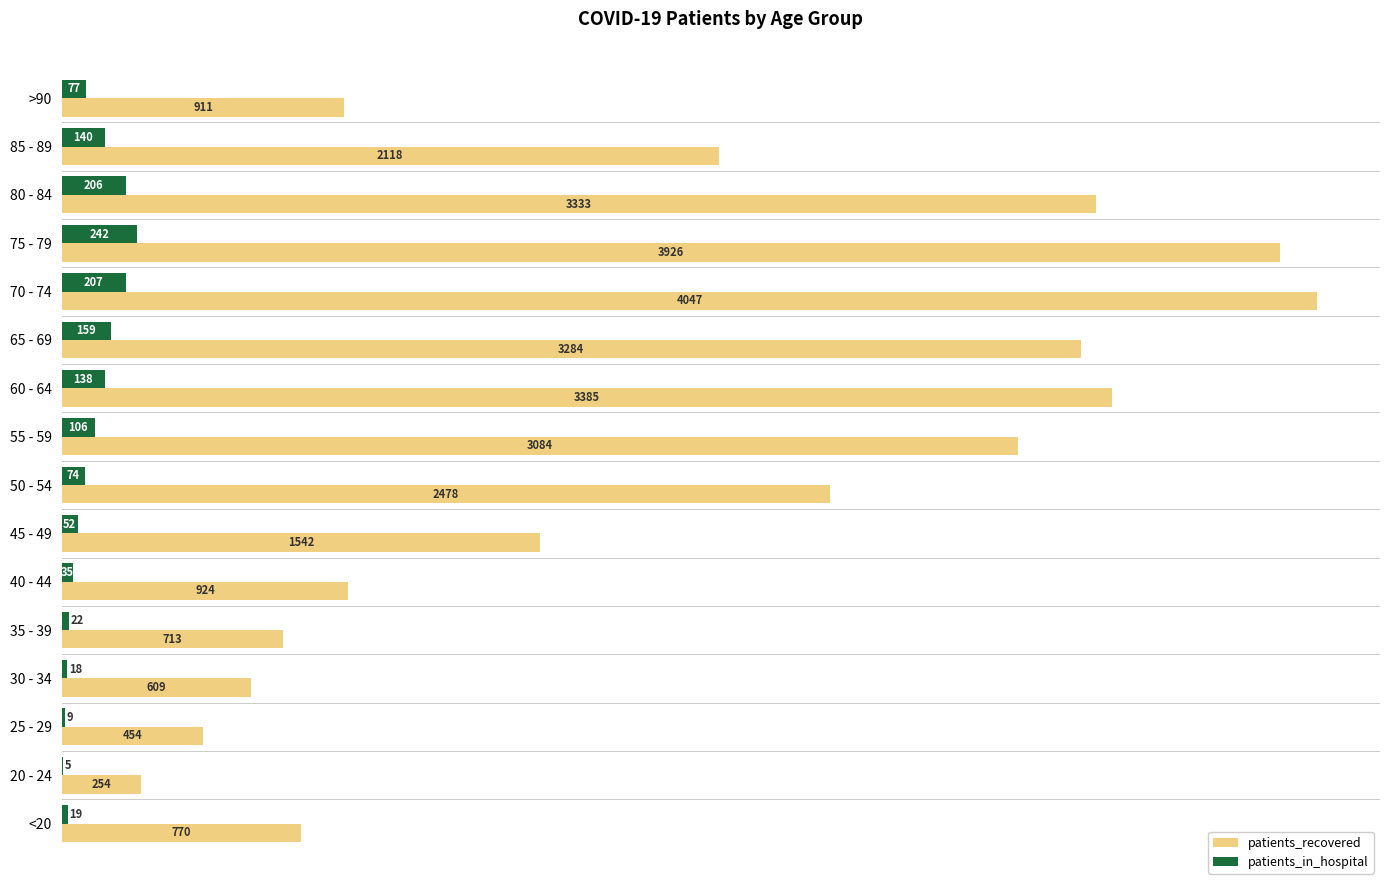

The value of patients_in_hospital at 20 - 24 is 5. True or false?

True